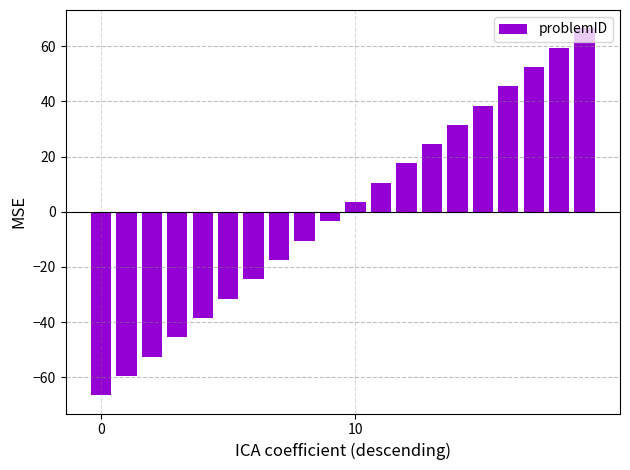

What is the difference between the second highest and minimum values?

126.0